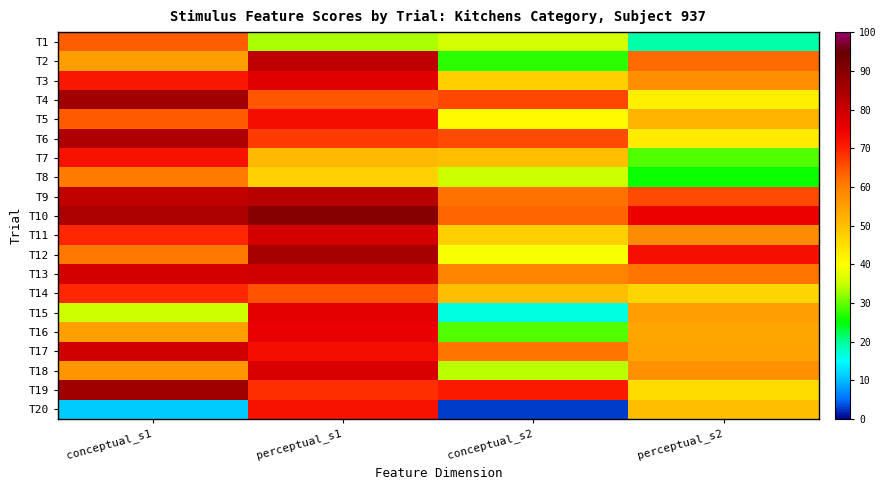

How many distinct data groups are displayed?

20